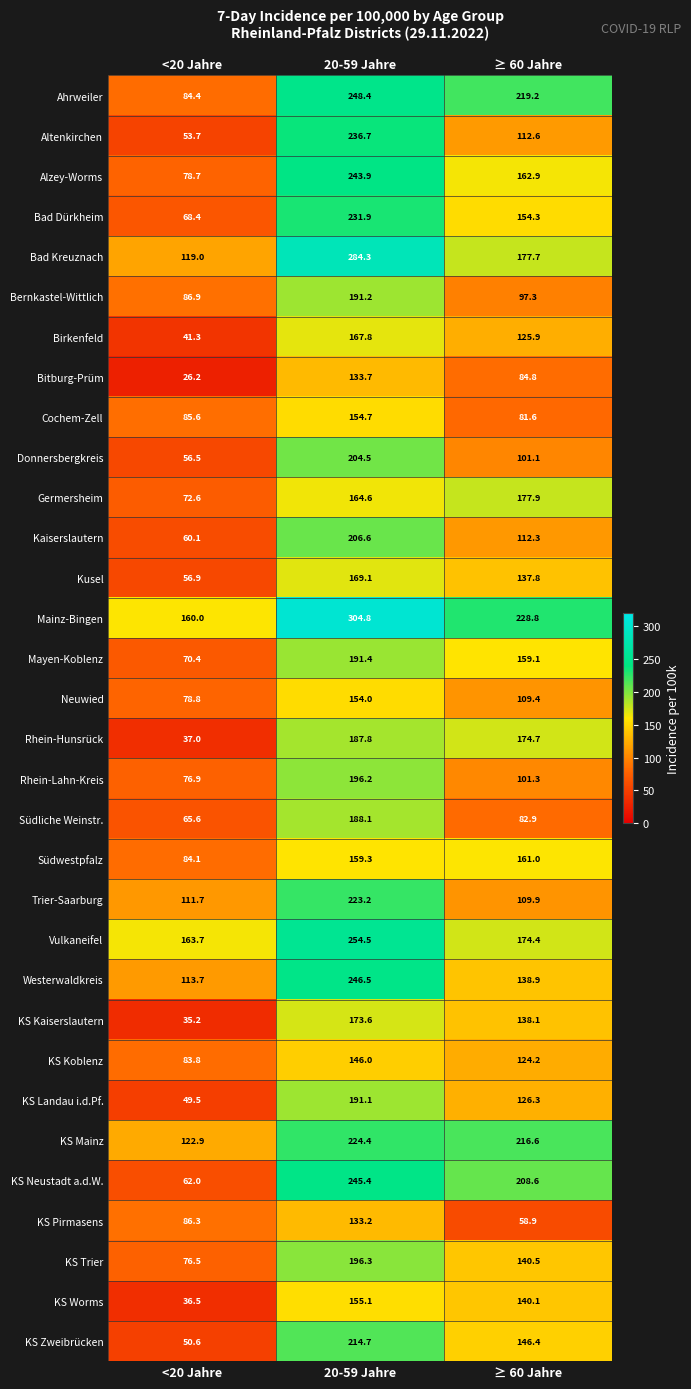

What is the difference between the maximum and minimum values in the KS Zweibrücken series?

164.1